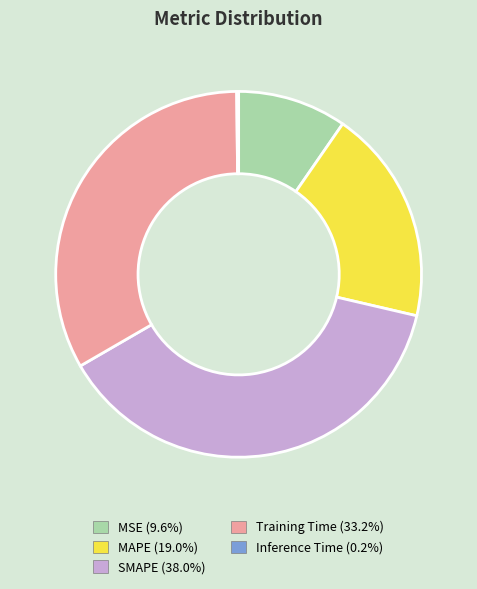

Does SMAPE represent more than half of the total?

No